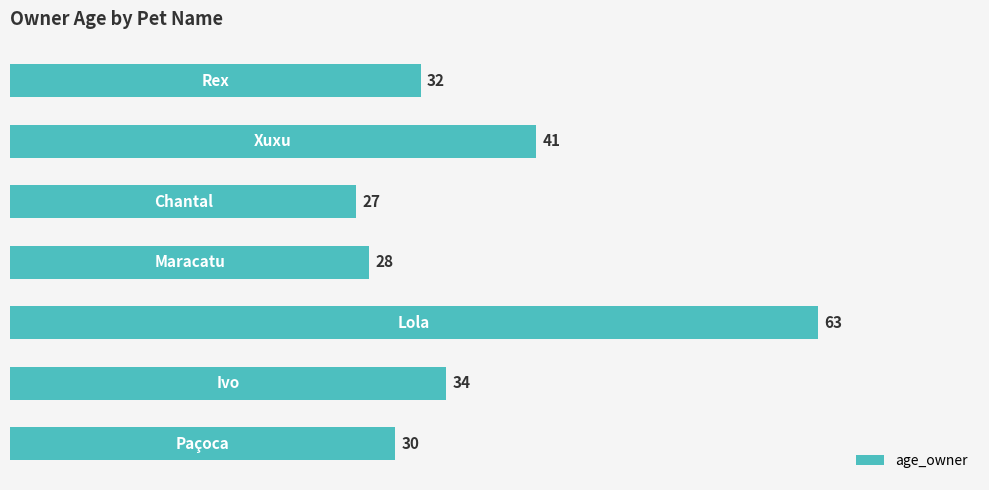

What is the difference between the maximum and minimum values?

36